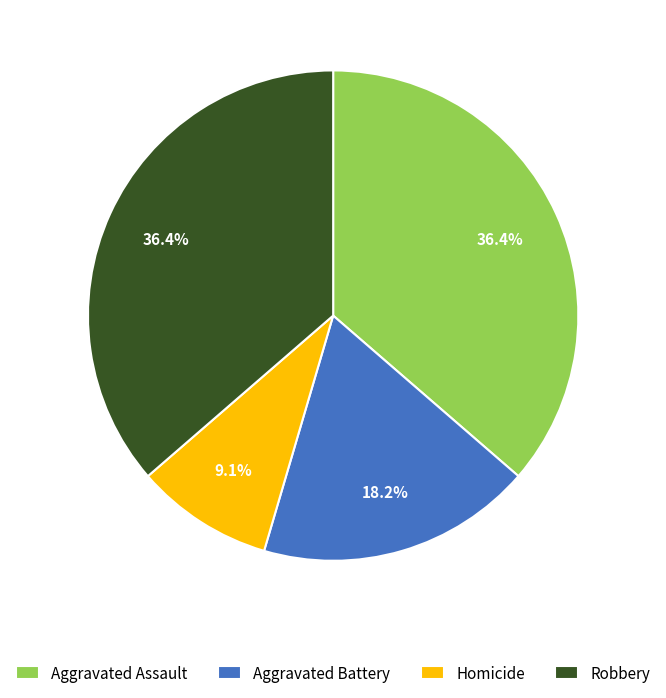

To the nearest percent, what percentage of the pie is Robbery?

36%